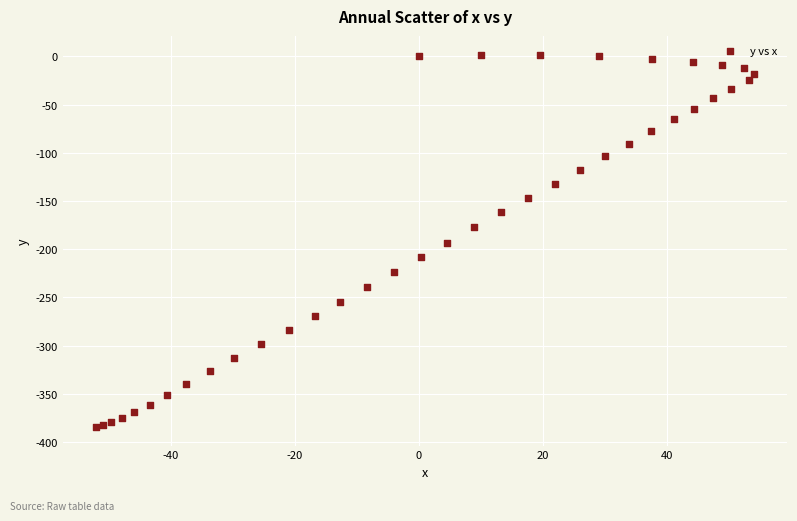

What is the range of X values (max minus min)?

106.2